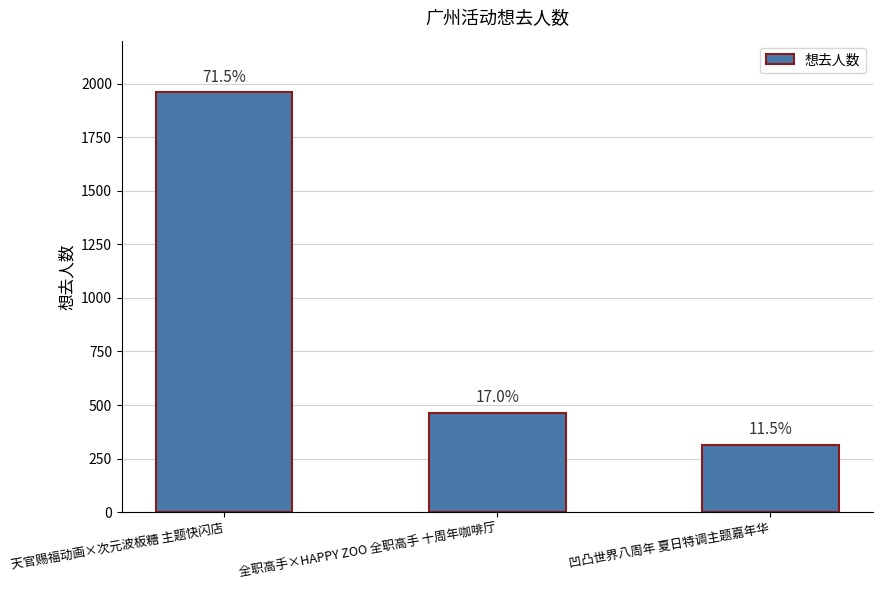

What is the minimum value shown in the chart?

315